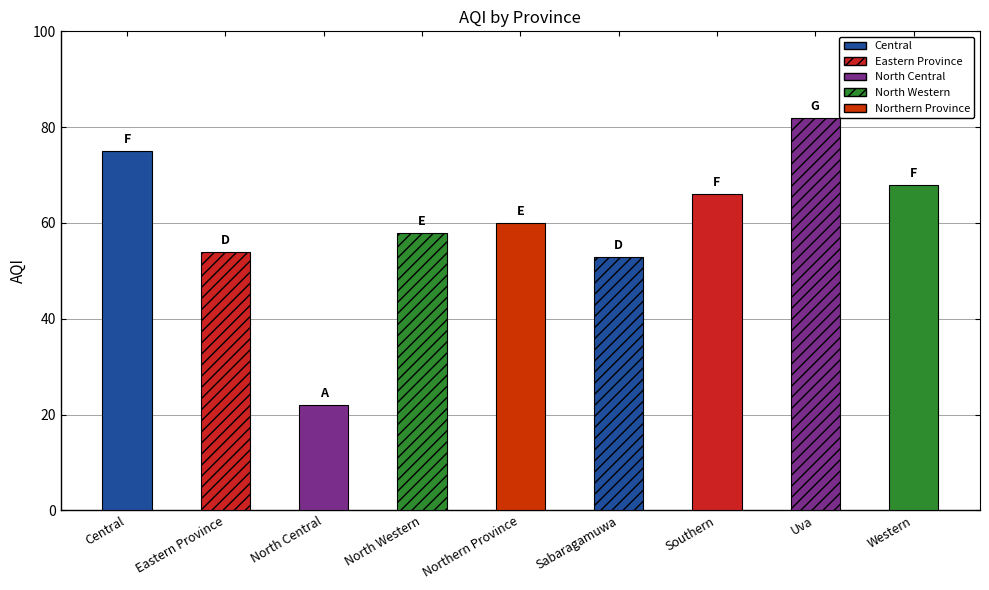

True or false: the data shows 109 at Southern.

False